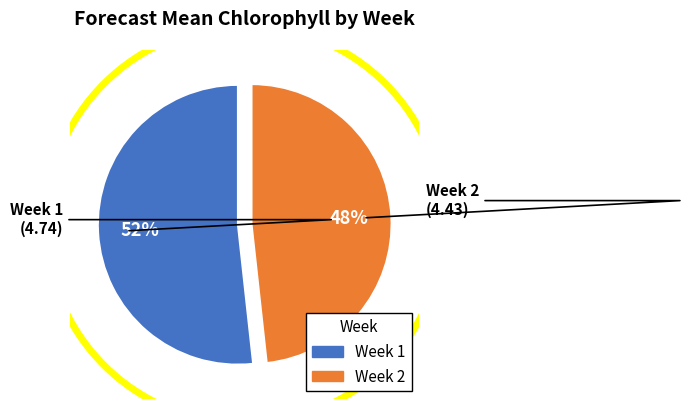

To the nearest percent, what portion does Week 1 represent?

52%